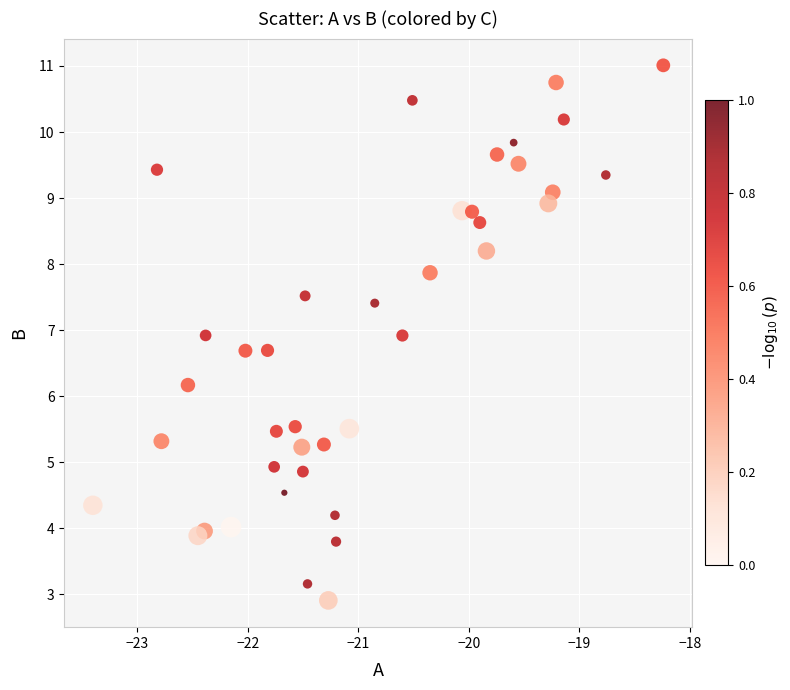

What Y value in the scatter plot is closest to 6?

6.2